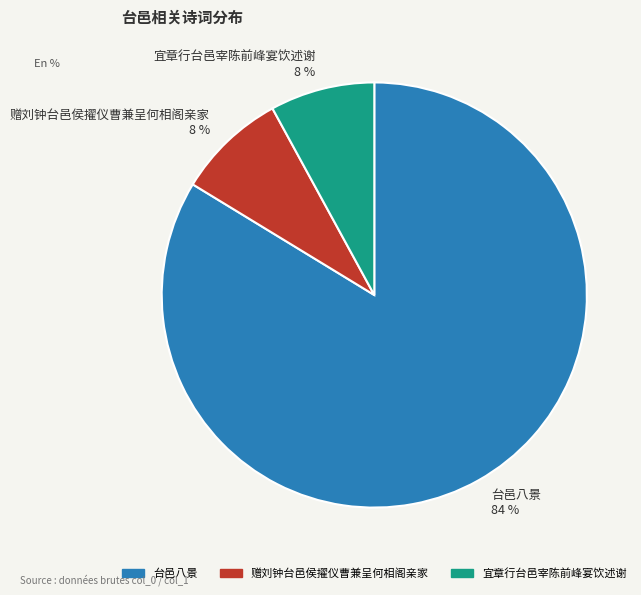

Which slice represents more than half of the pie?

台邑八景 84 %